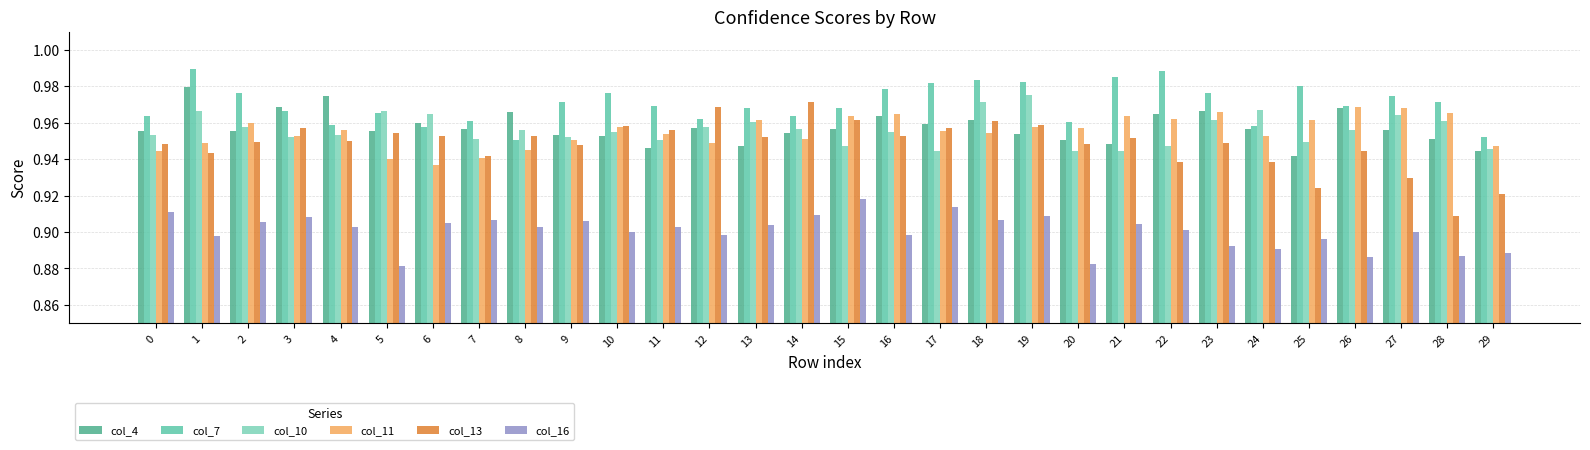

How many distinct data groups are displayed?

6